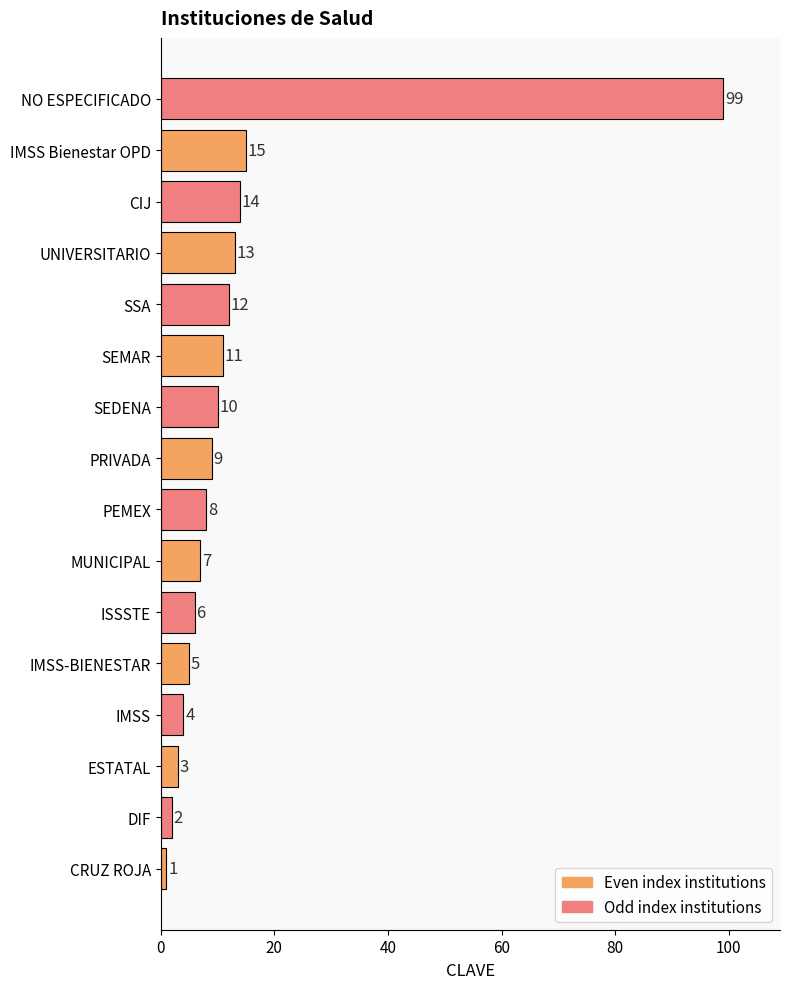

True or false: the data shows 10 at SEDENA.

True